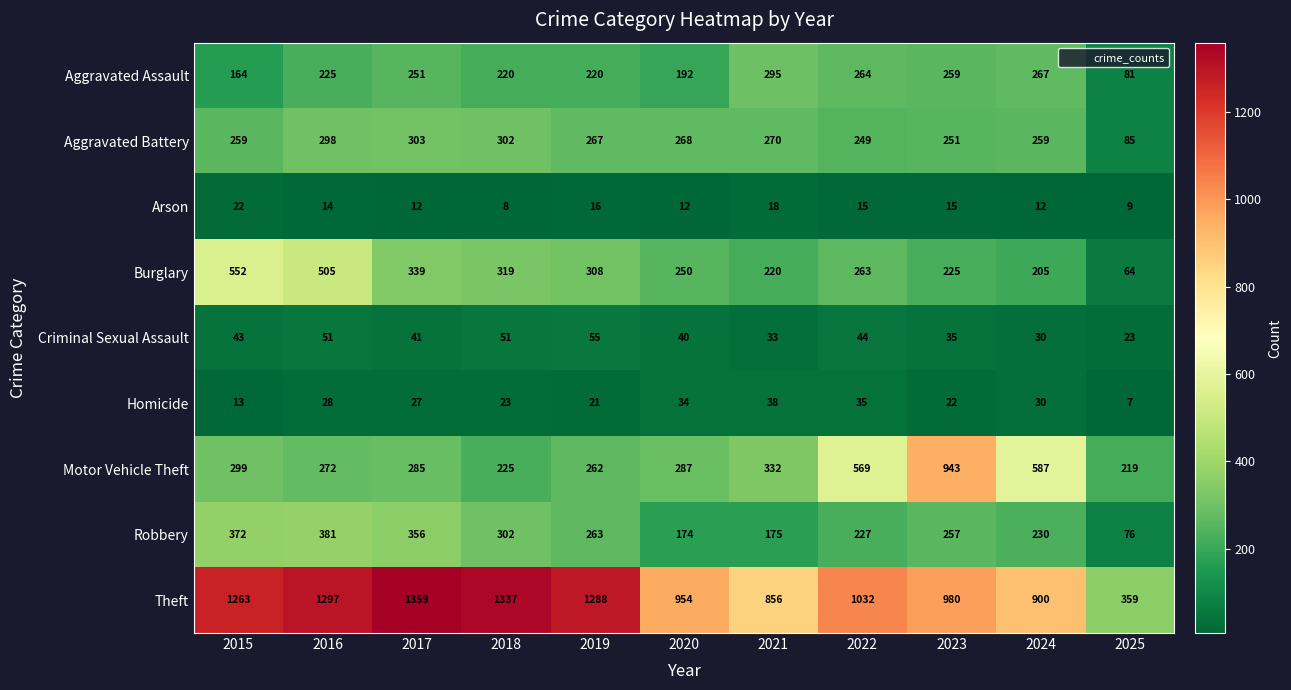

What is the average value of the Motor Vehicle Theft series?

389